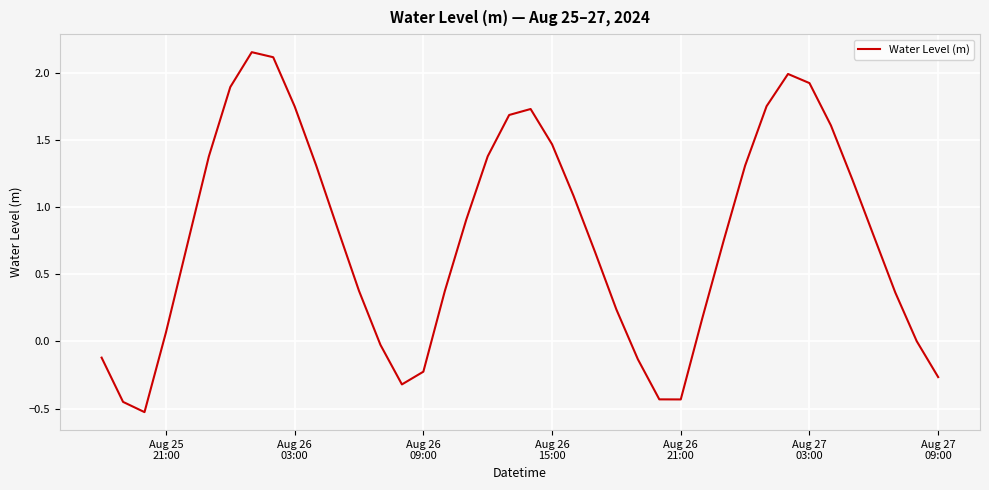

What is the difference between the maximum and minimum values?

2.7